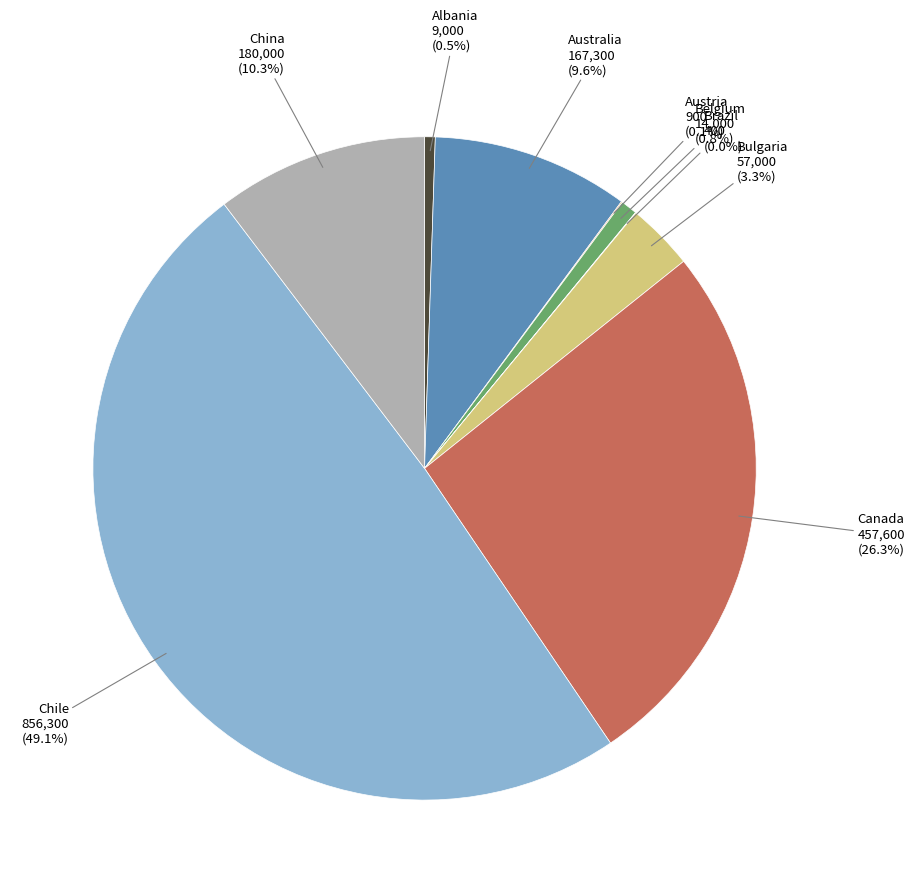

To the nearest percent, what percentage of the pie is China?

10%